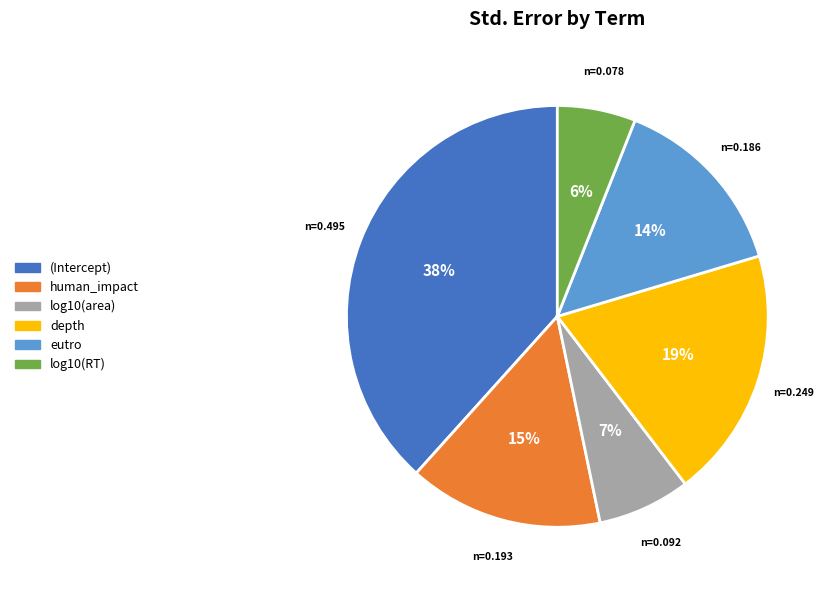

Rank the categories by value from lowest to highest.

log10(RT), log10(area), eutro, human_impact, depth, (Intercept)